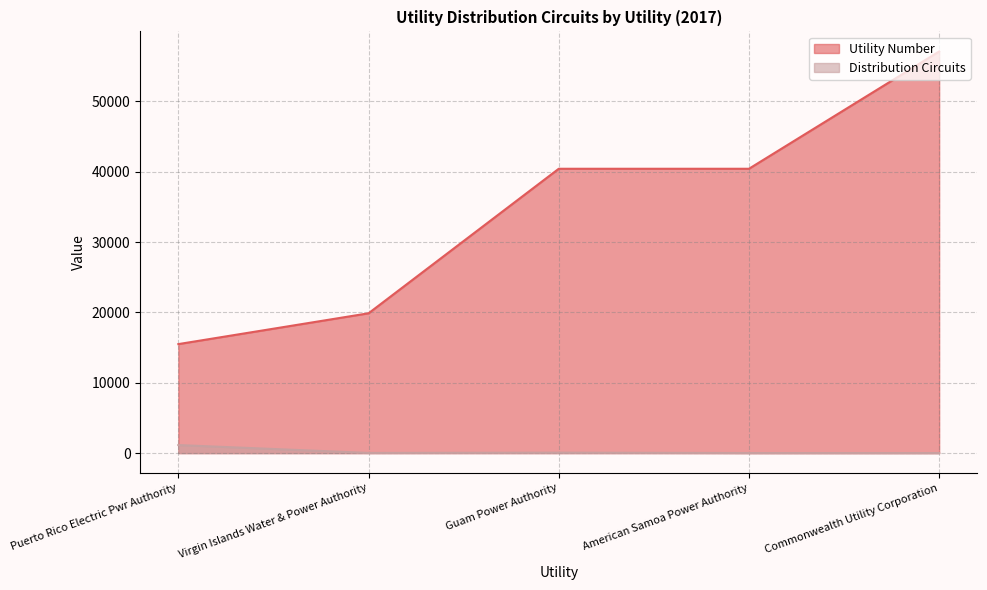

Between Puerto Rico Electric Pwr Authority and Commonwealth Utility Corporation, which series saw the biggest shift?

Utility Number